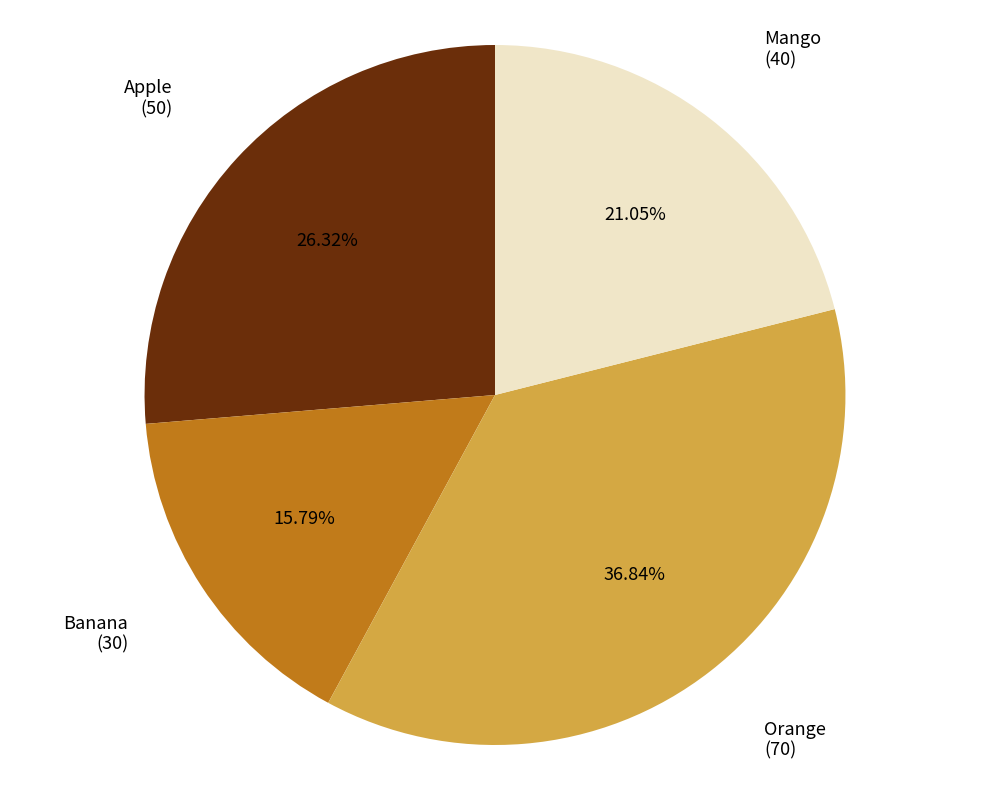

To the nearest percent, what is the difference between the Apple and Banana slice percentages?

11%